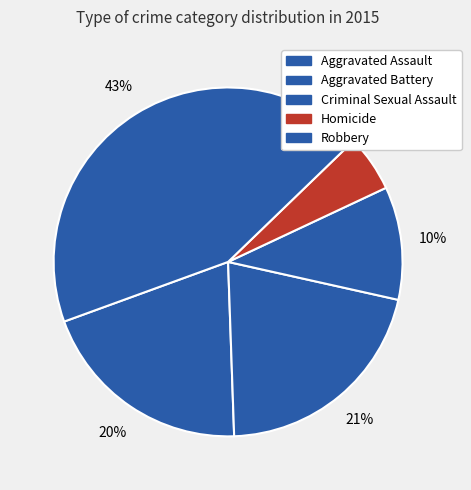

Count the number of slices in the pie.

5